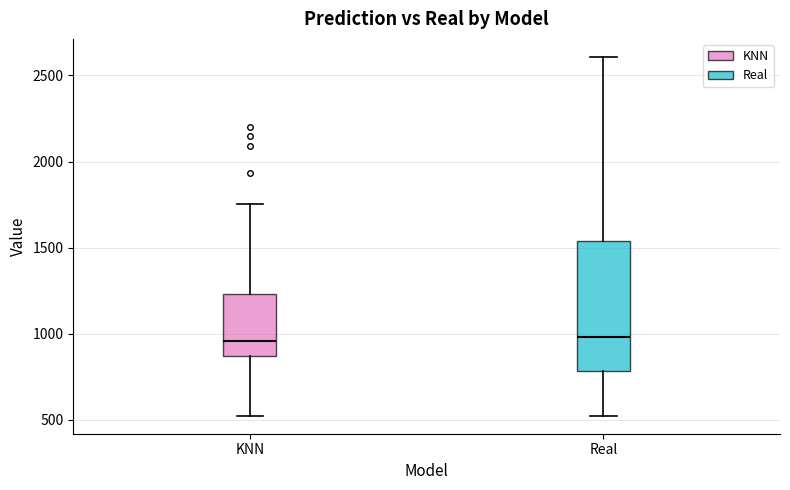

Reading left to right, transcribe this box plot: for each box, give where its median line is, the range the box spans, and where its two whiskers end, as read against the y-axis. The values are not printed on the chart, so give them approximately, as read against the axis.

KNN: median 950, box 850 to 1250, whiskers 500 to 1750
Real: median 1000, box 800 to 1550, whiskers 500 to 2600